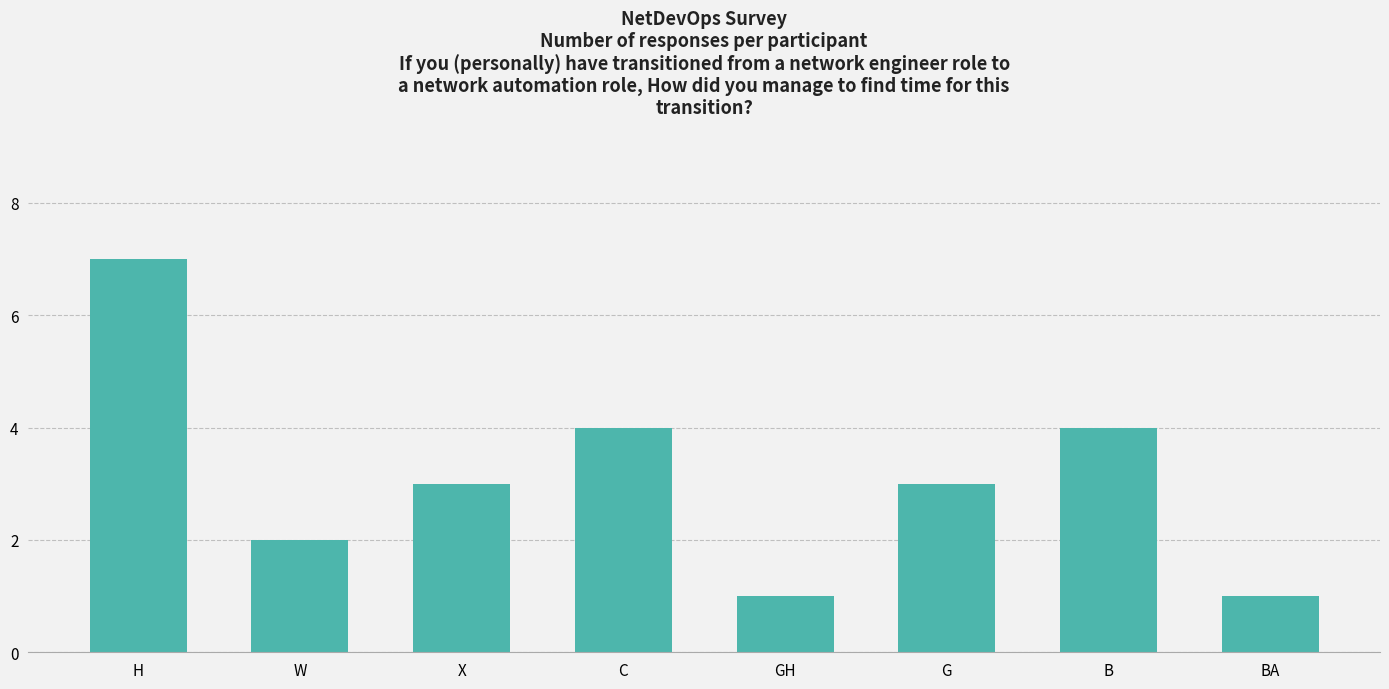

Approximately how many times larger is the value at GH compared to BA?

1.0